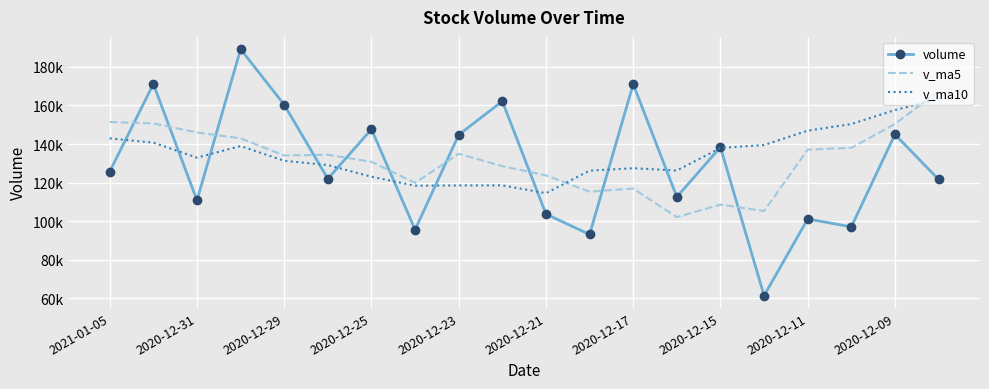

What are all the series names shown in the legend?

volume, v_ma5, v_ma10